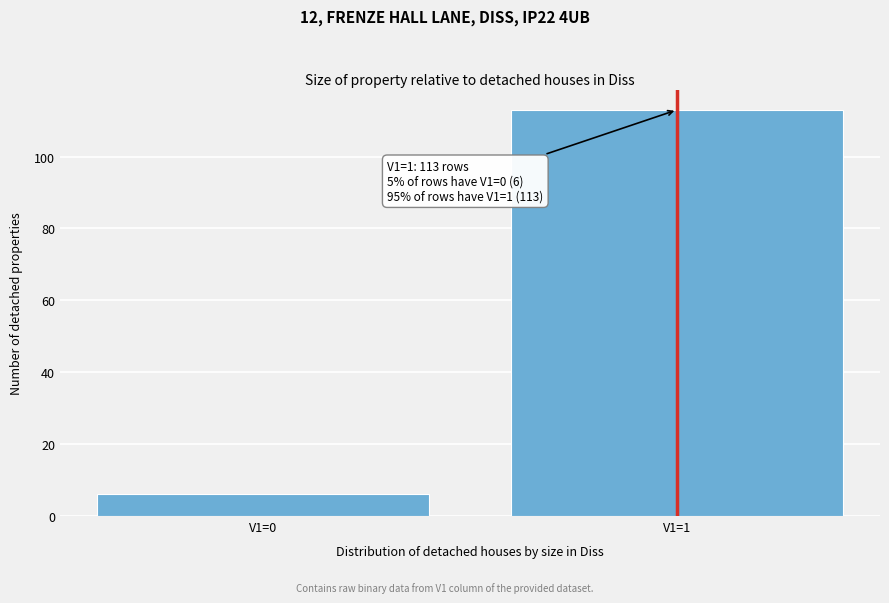

Reading left to right, transcribe all the data shown in this chart.

6	113